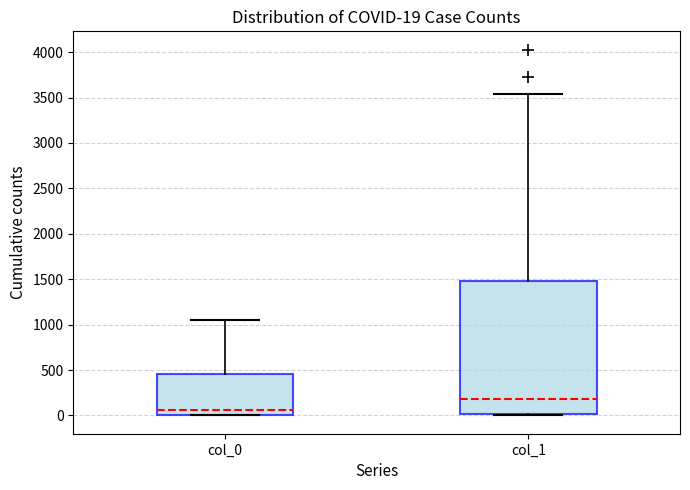

Which box is the tallest, from its lower edge to its upper edge?

col_1